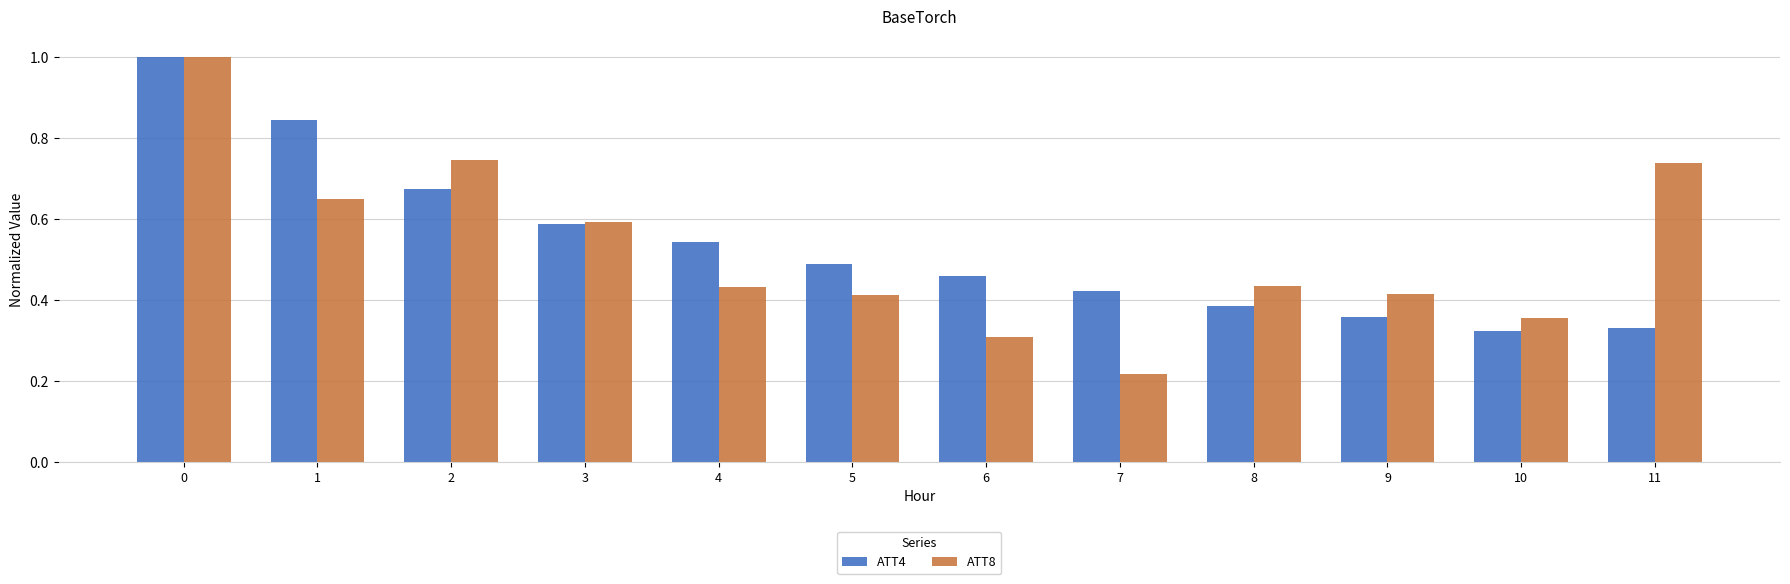

At 6, list the series in order from largest to smallest.

ATT4, ATT8